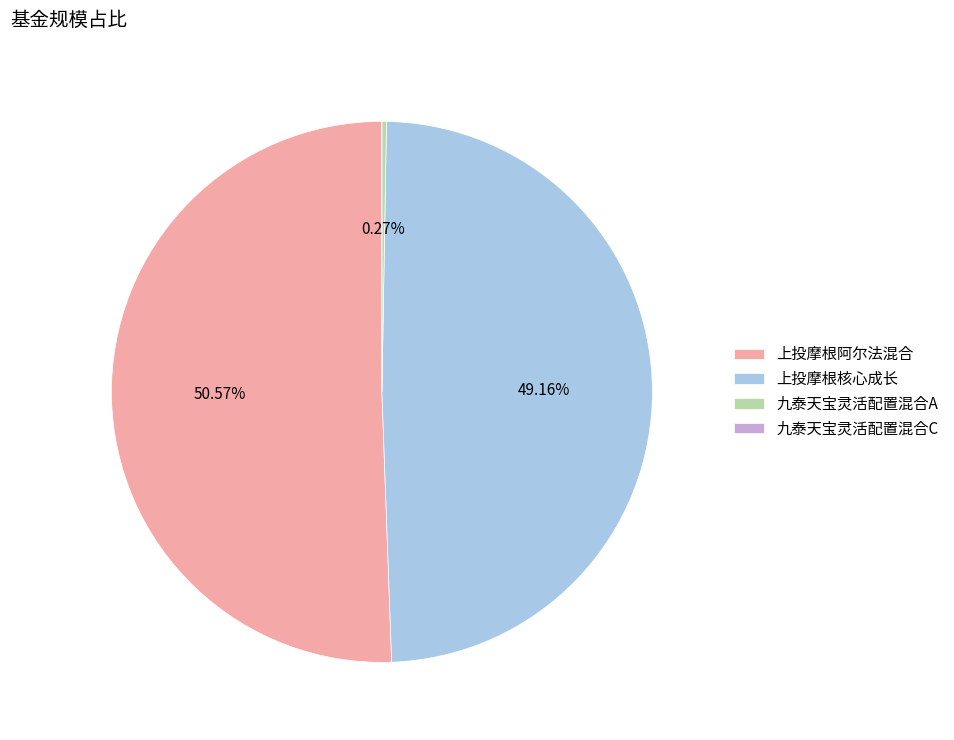

Is 上投摩根阿尔法混合 the majority of the pie?

Yes